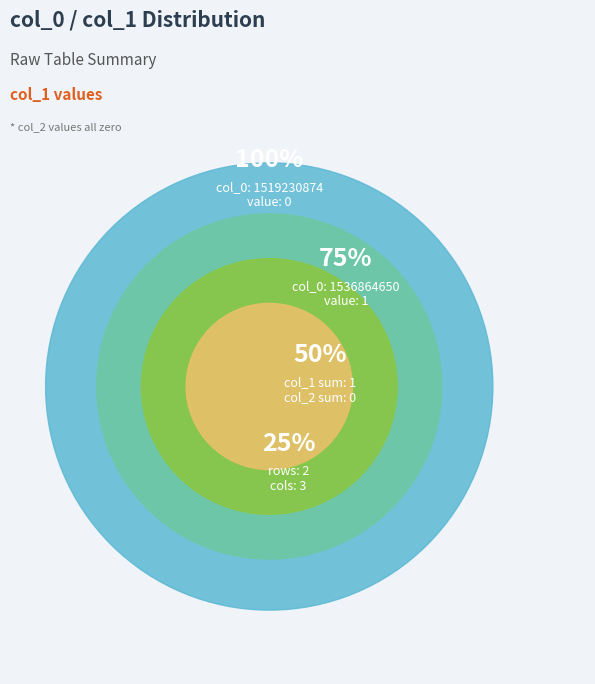

To the nearest percent, what is the combined percentage of 1536864650 and 1519230874?

100%